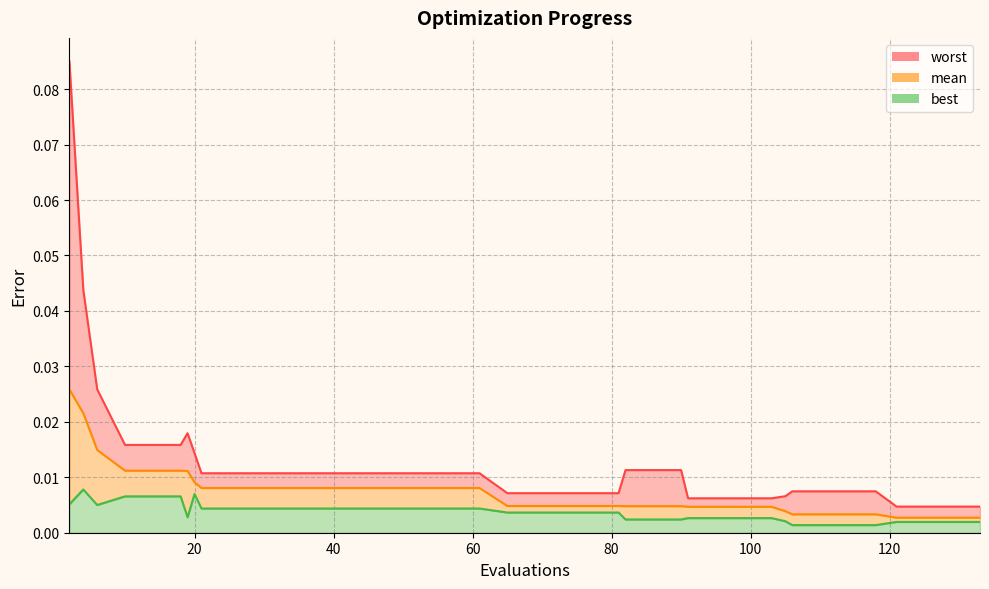

Rank the series at 77 from lowest to highest value.

best, mean, worst